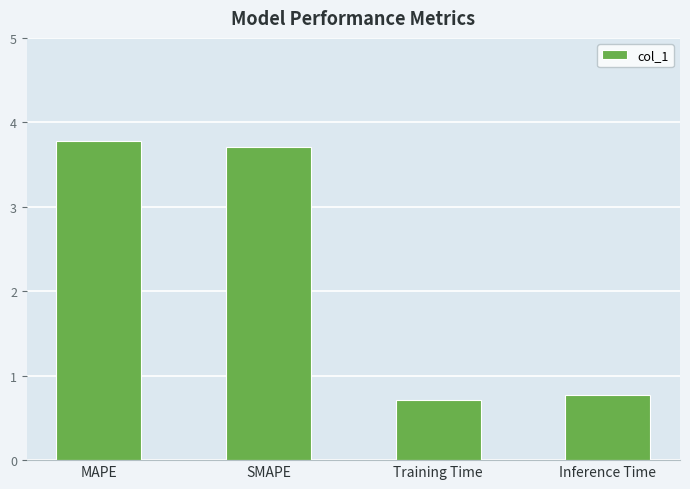

What is the difference between the second highest and second lowest values?

2.9